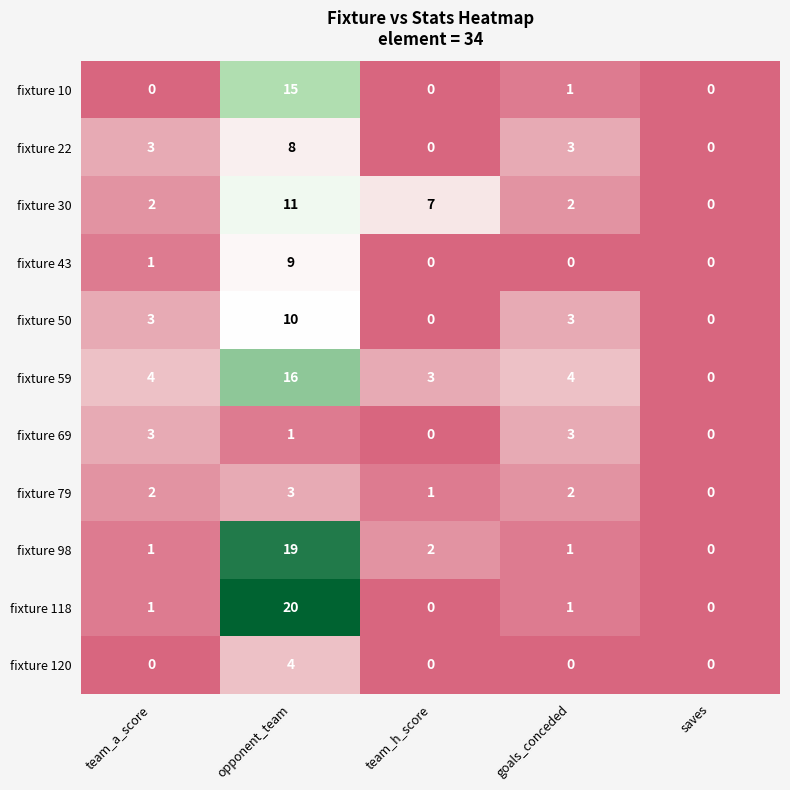

Count the number of data series in this chart.

11